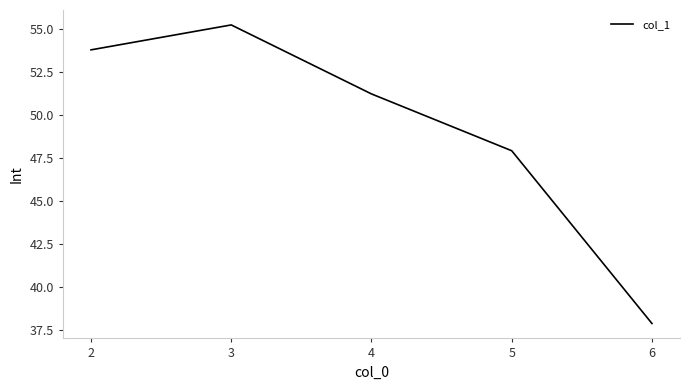

What is the difference between the maximum and minimum values?

17.4